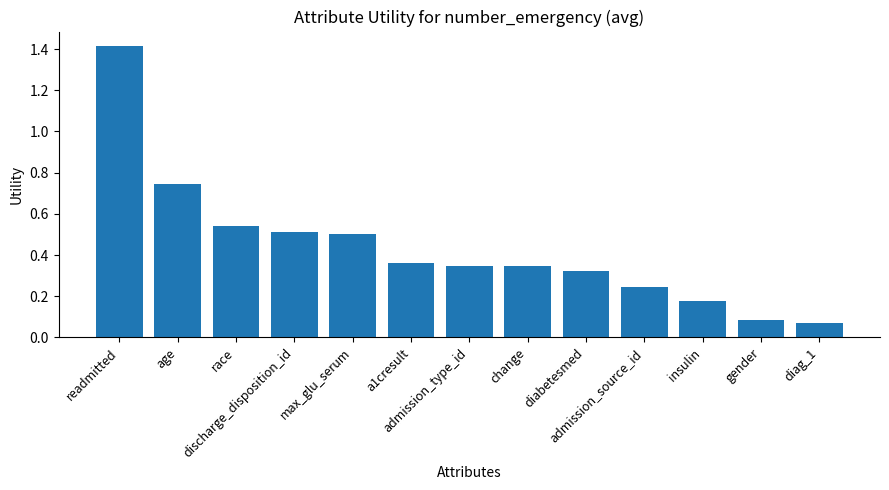

What is the difference between the maximum and minimum values?

1.3